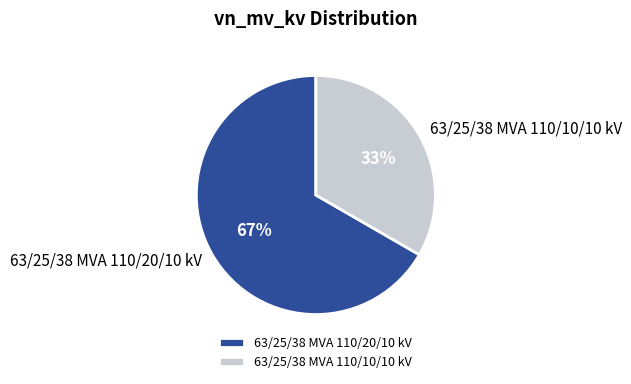

Approximately how many times larger is the value at 63/25/38 MVA 110/10/10 kV compared to 63/25/38 MVA 110/20/10 kV?

0.5